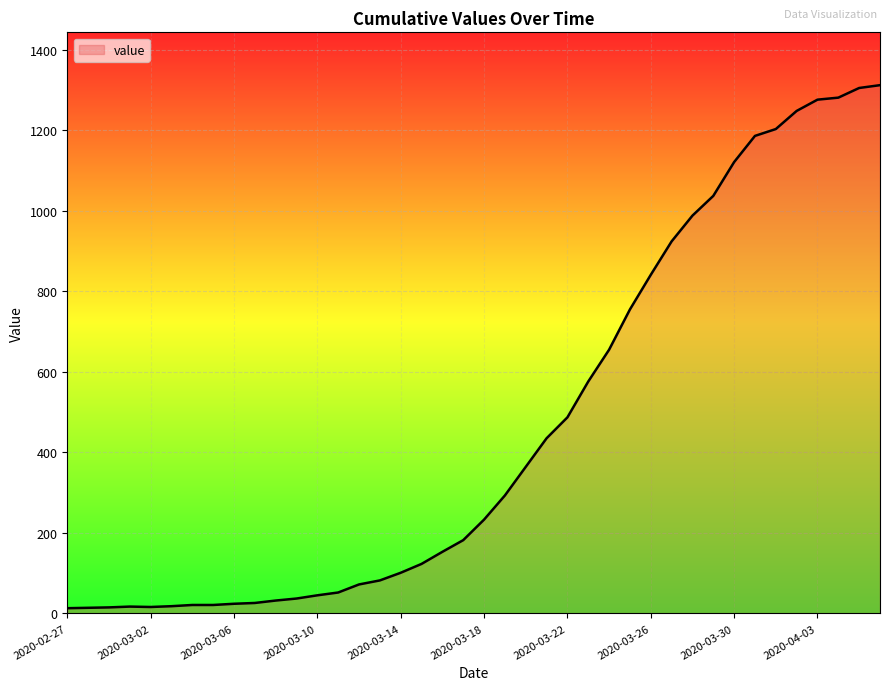

What is the difference between the maximum and minimum values?

1299